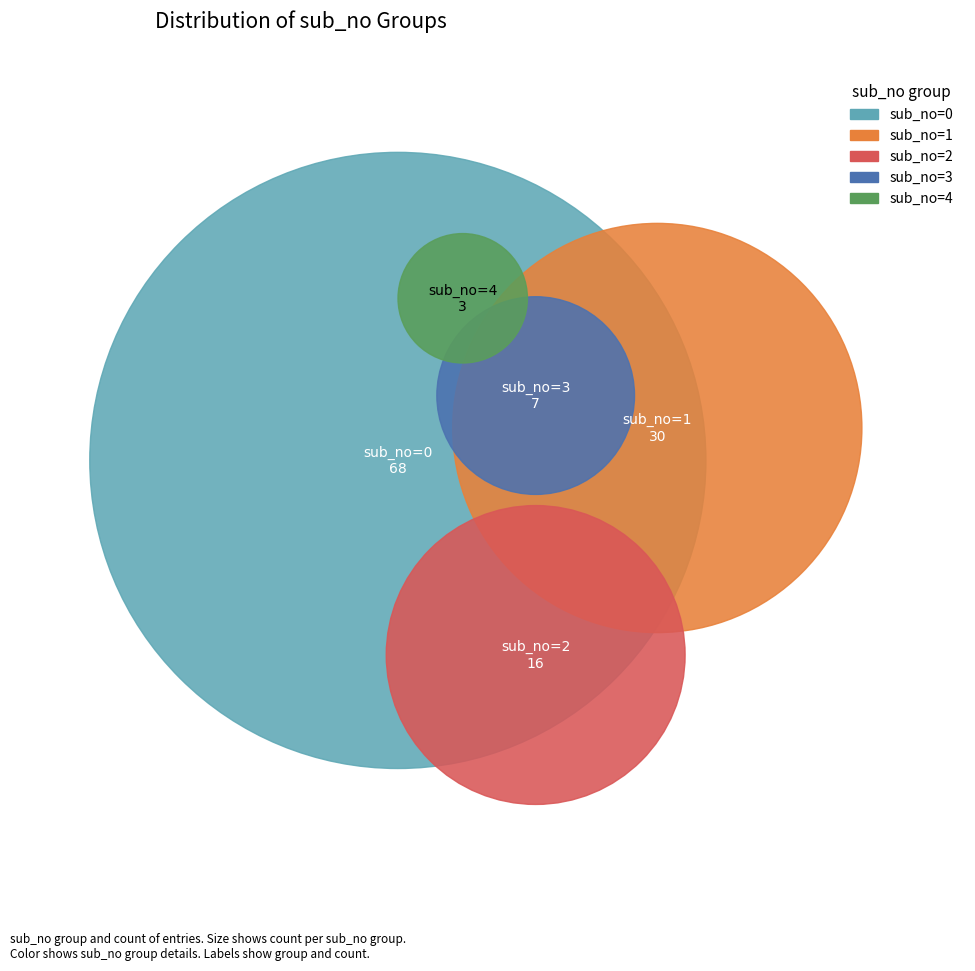

What is the majority slice?

sub_no=0